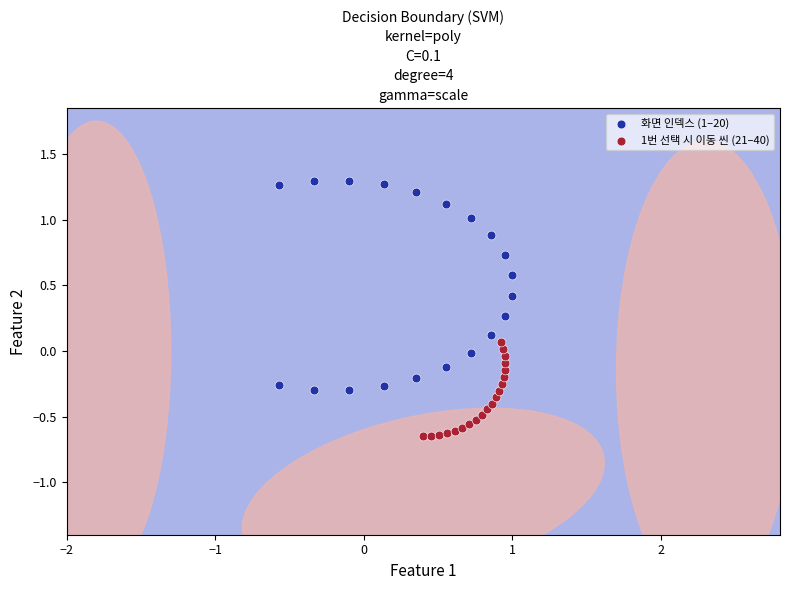

Which series has the largest Y range (max minus min)?

화면 인덱스 (1–20)